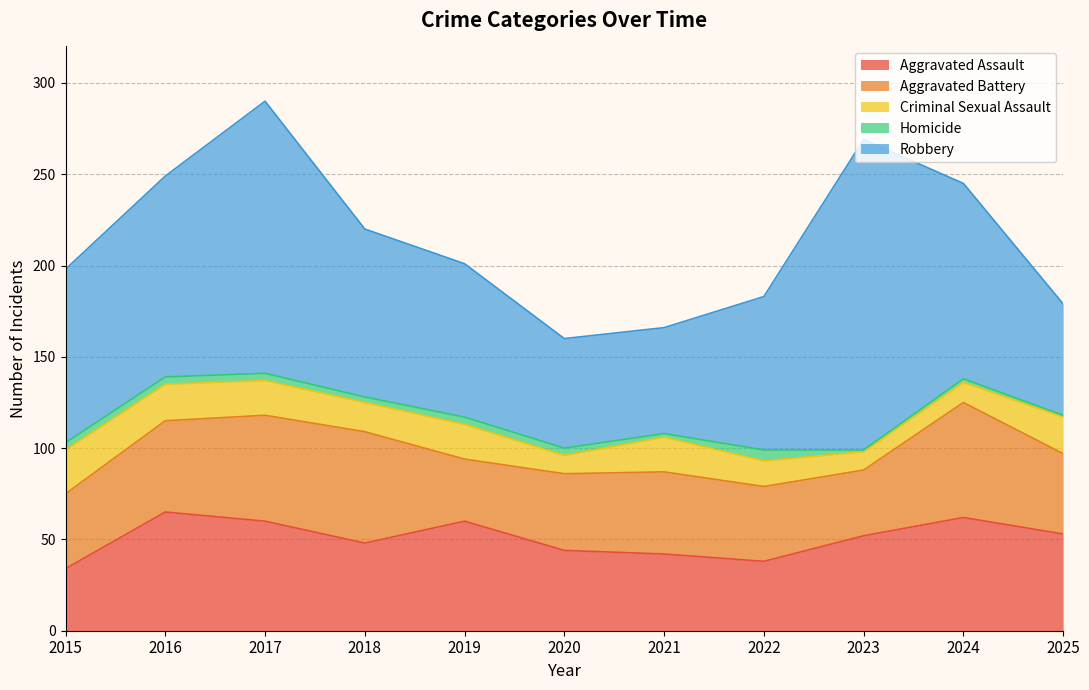

At which category is the sum across all series the highest?

2017